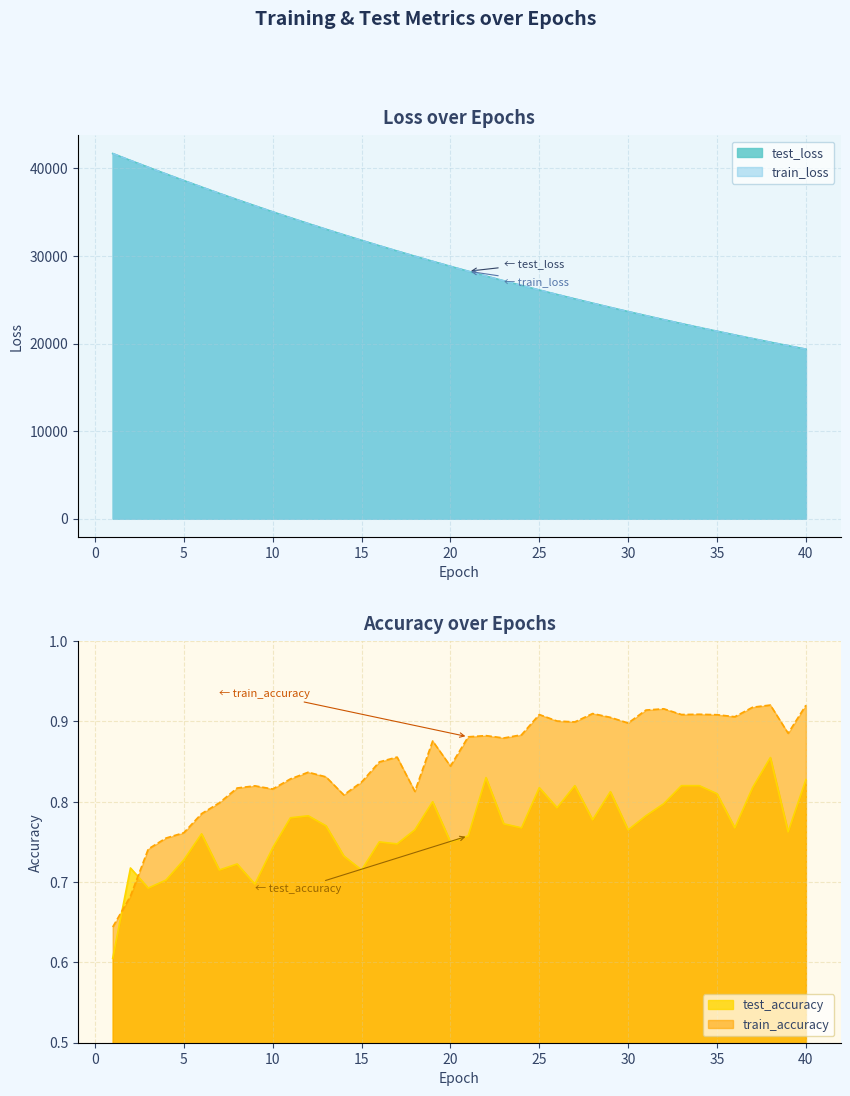

True or false: train_accuracy and train_loss cross at least once.

False